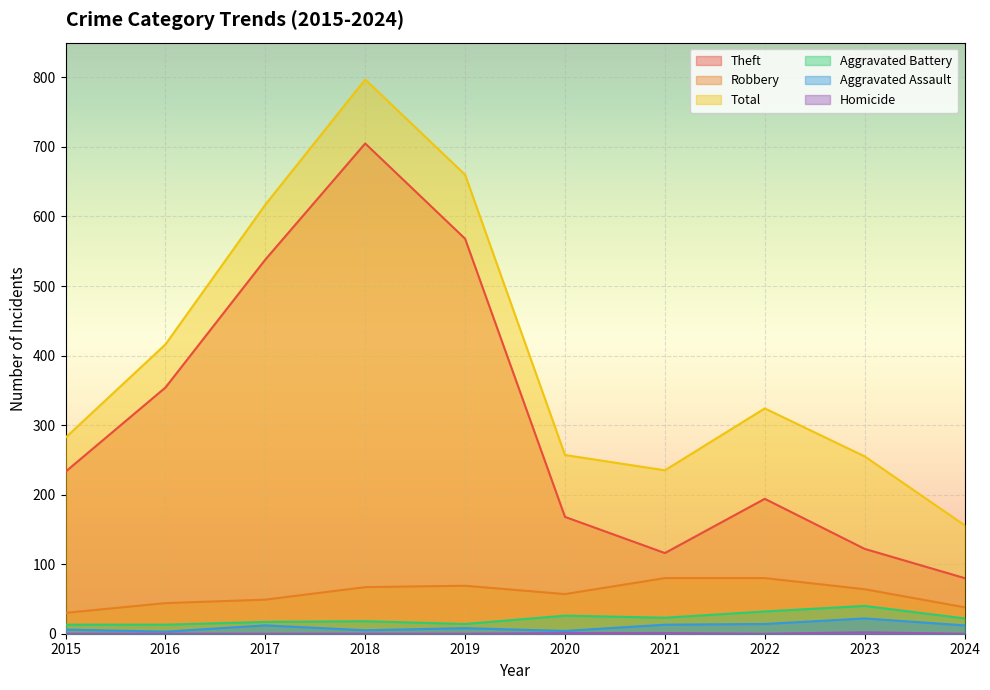

How many interior local peaks does the Robbery series have?

1